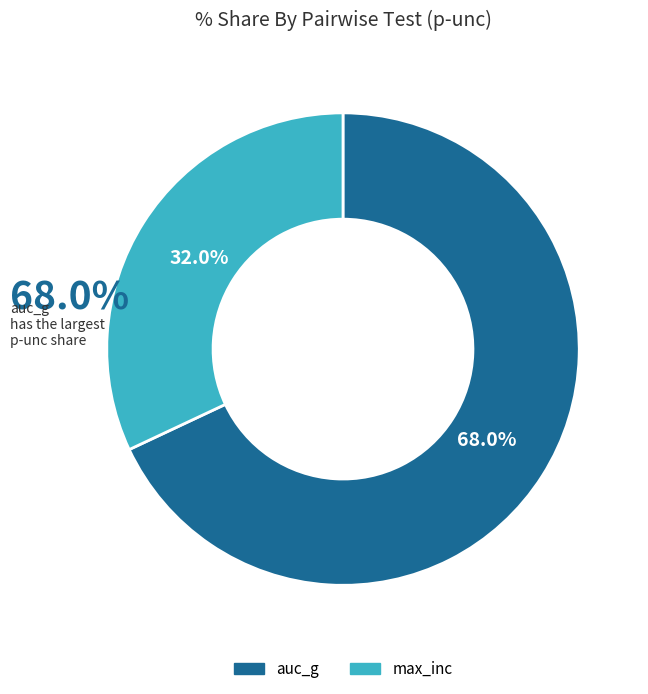

Count the number of slices in the pie.

2